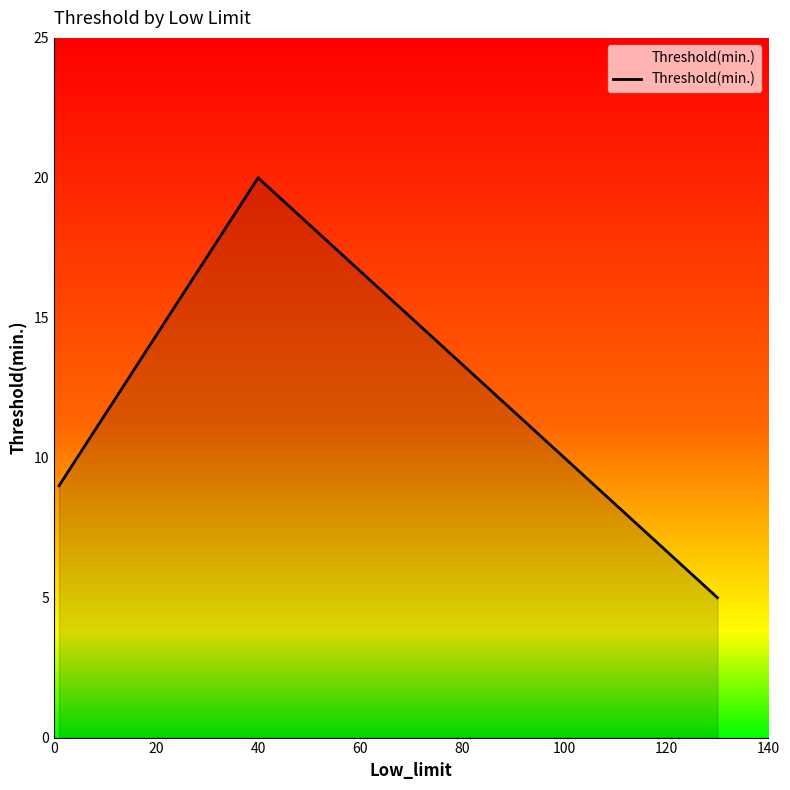

What is the greatest value displayed?

20